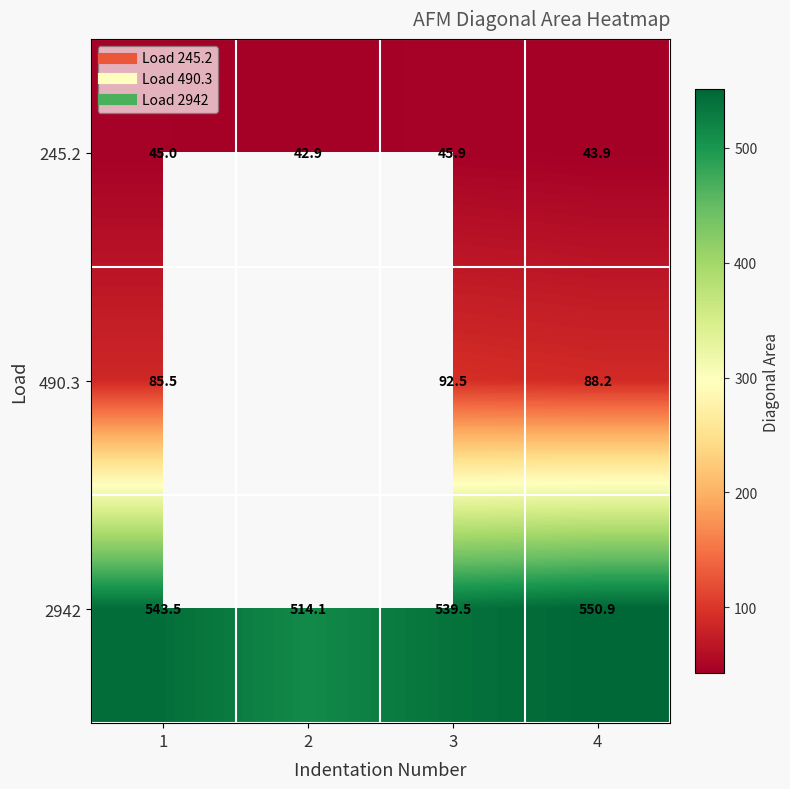

The value of 2942 at 4 is 550.9. True or false?

True